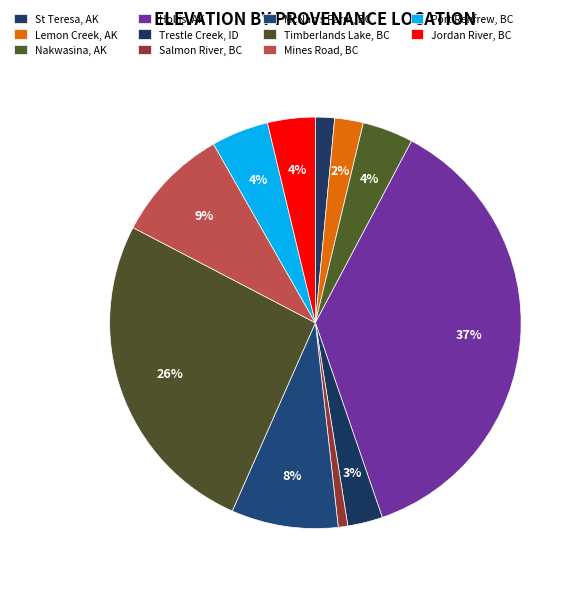

How many segments does this pie chart have?

11